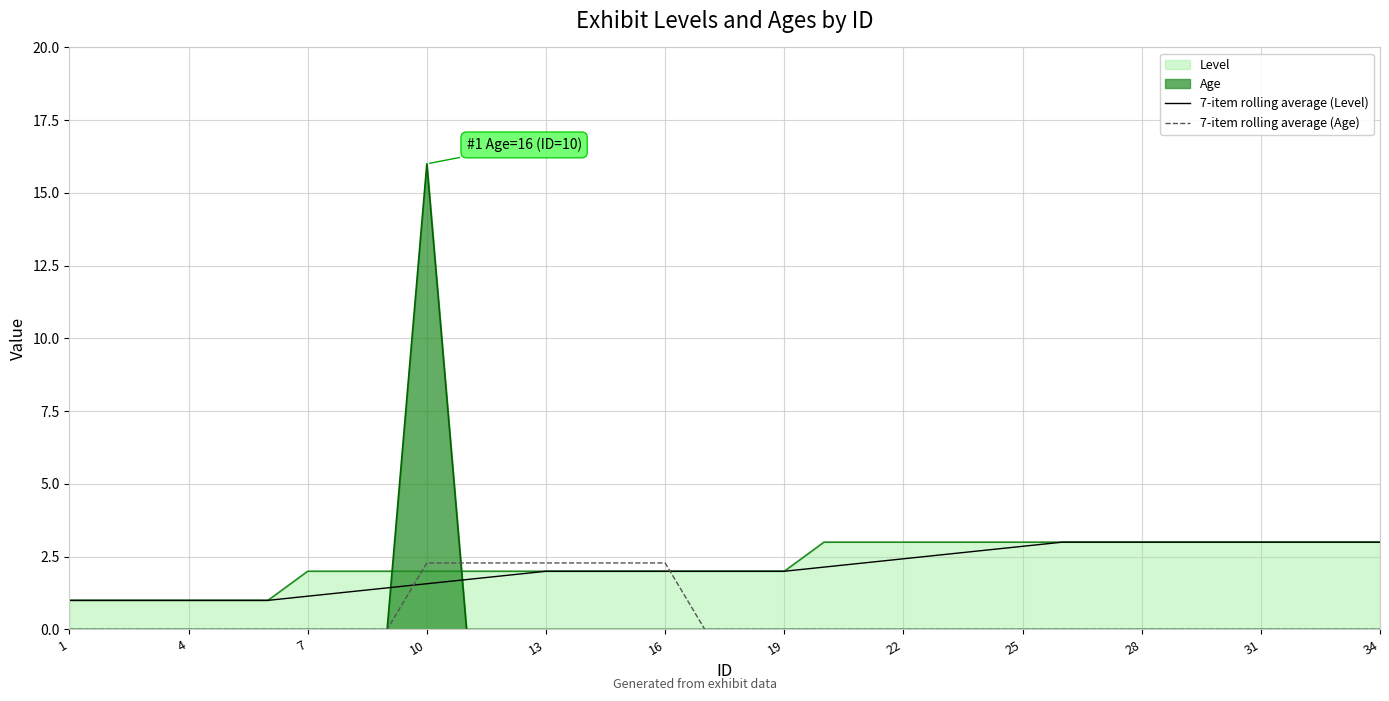

Which label corresponds to the smallest value in the chart?

1